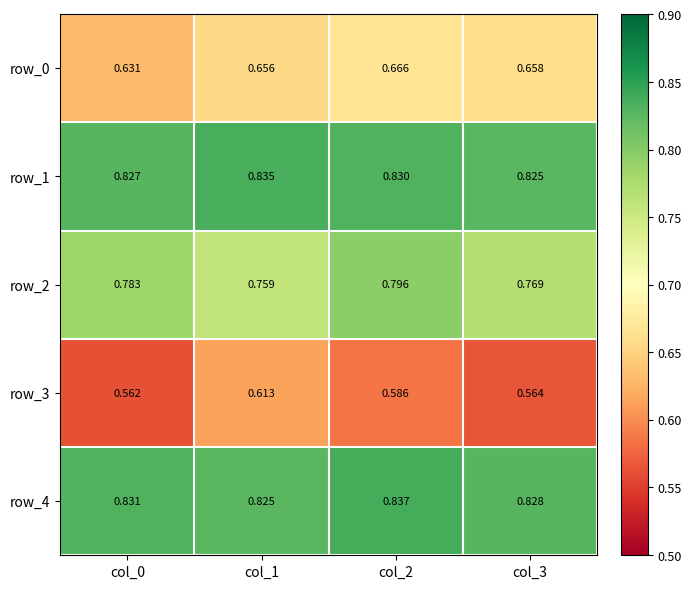

What is the sum of the row_1 values at col_1 and col_0?

1.7